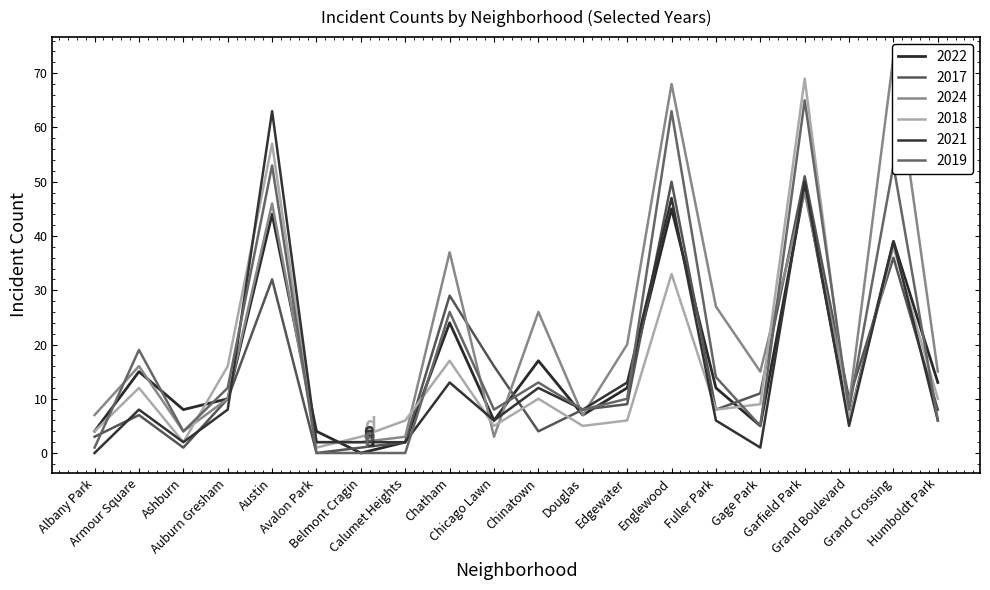

Is the value of 2019 at Grand Boulevard greater than the value of 2017 at Englewood?

No